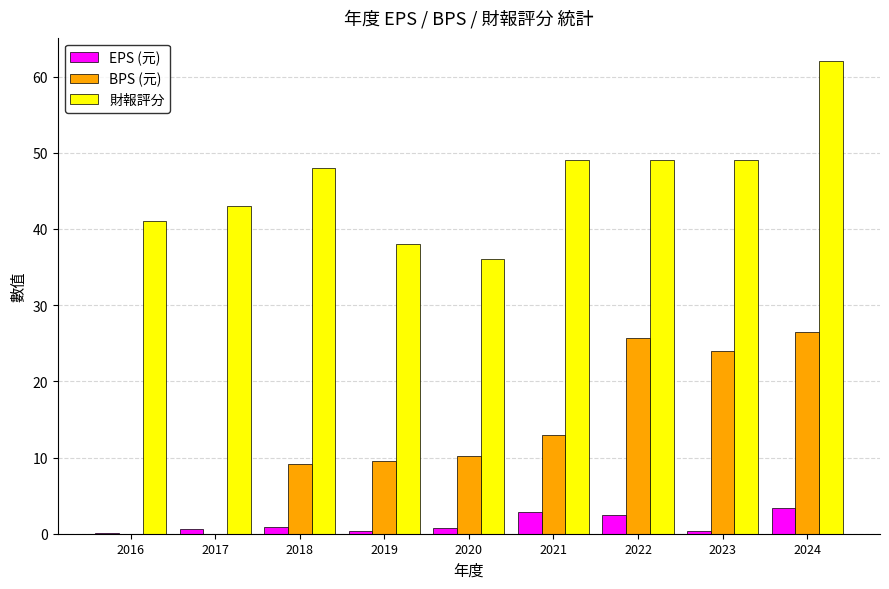

Between 2017 and 2024, which series saw the biggest shift?

BPS (元)